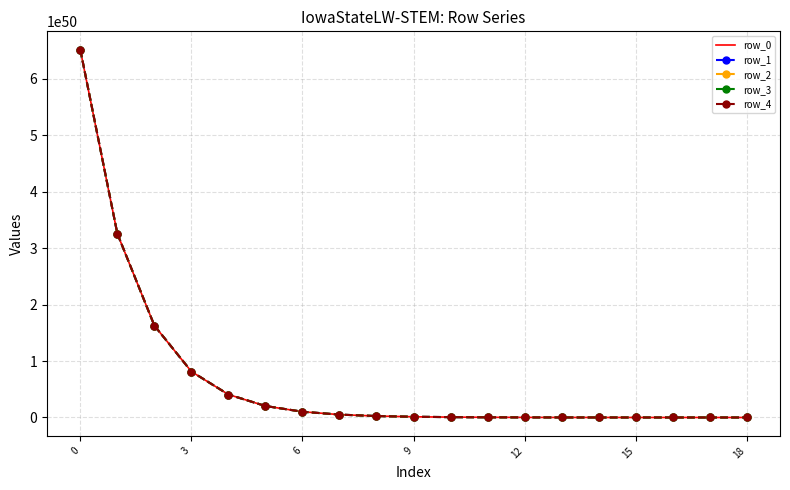

Rank the series by their average value, from lowest to highest.

row_0, row_1, row_2, row_3, row_4